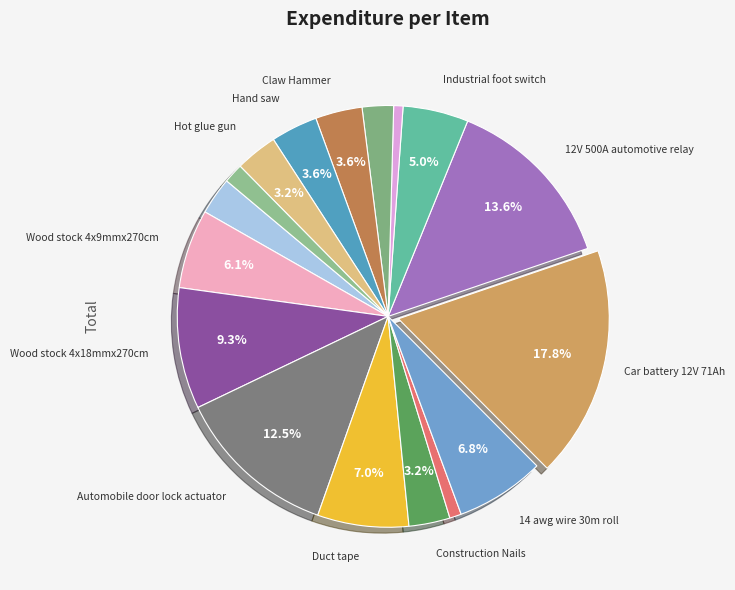

How many slices are in this pie chart?

17